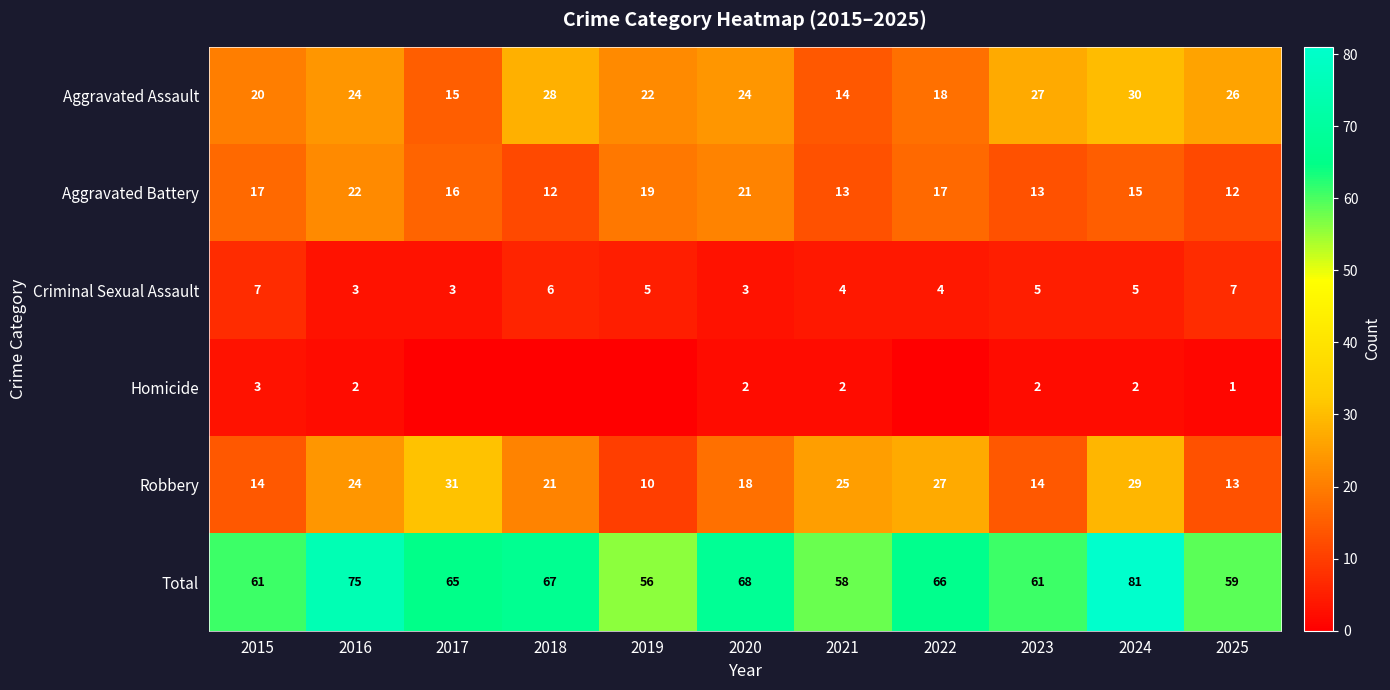

What is the average value of the Homicide series?

1